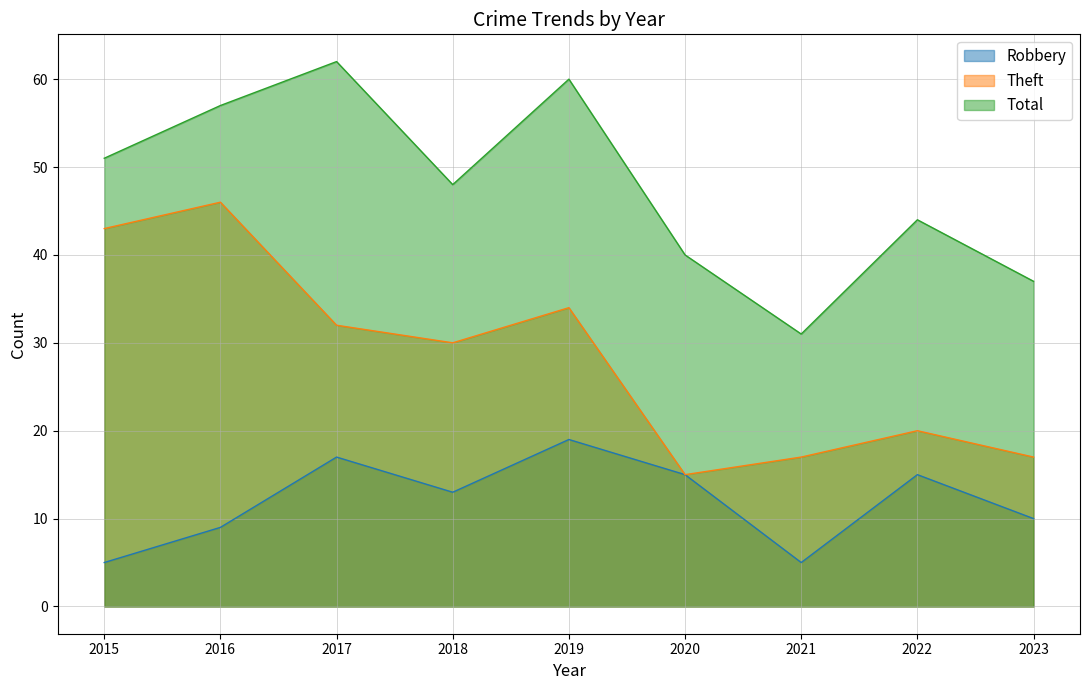

What is the value of the Total point at the 1st from the left?

51